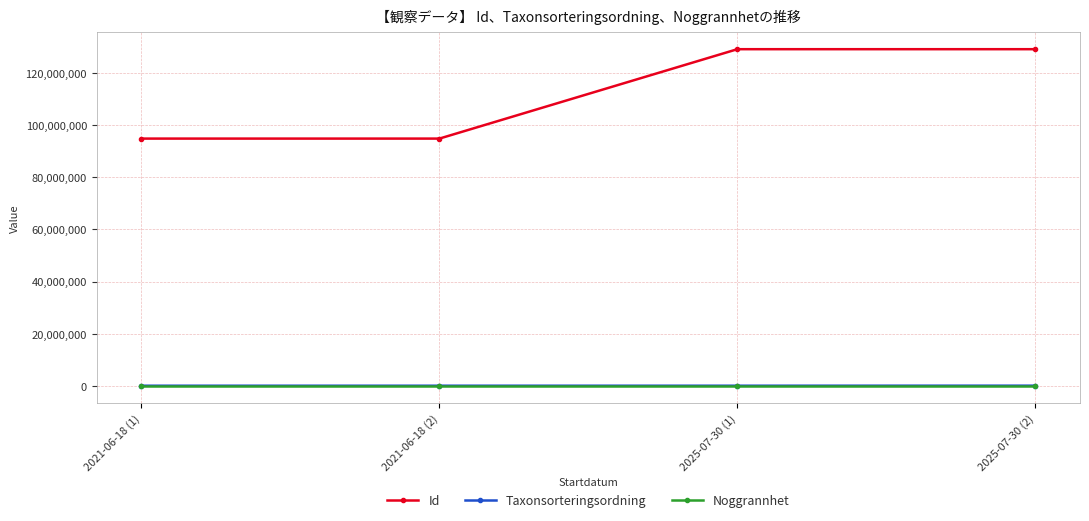

What is the highest value of the Id series?

129092682